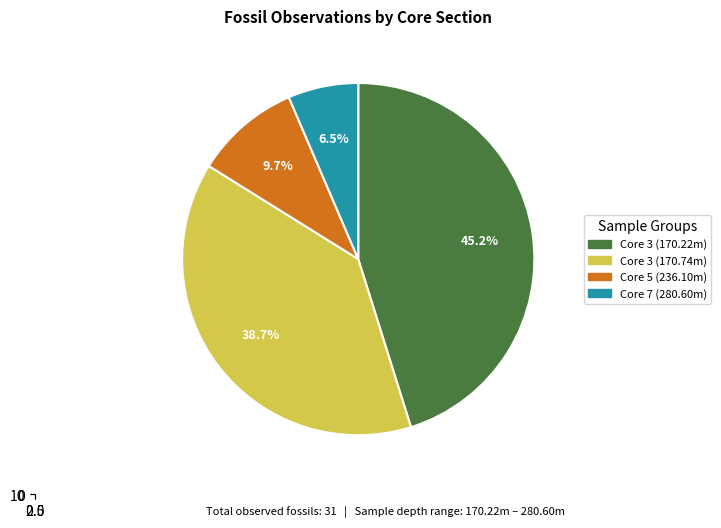

To the nearest percent, what portion does 3 represent?

39%